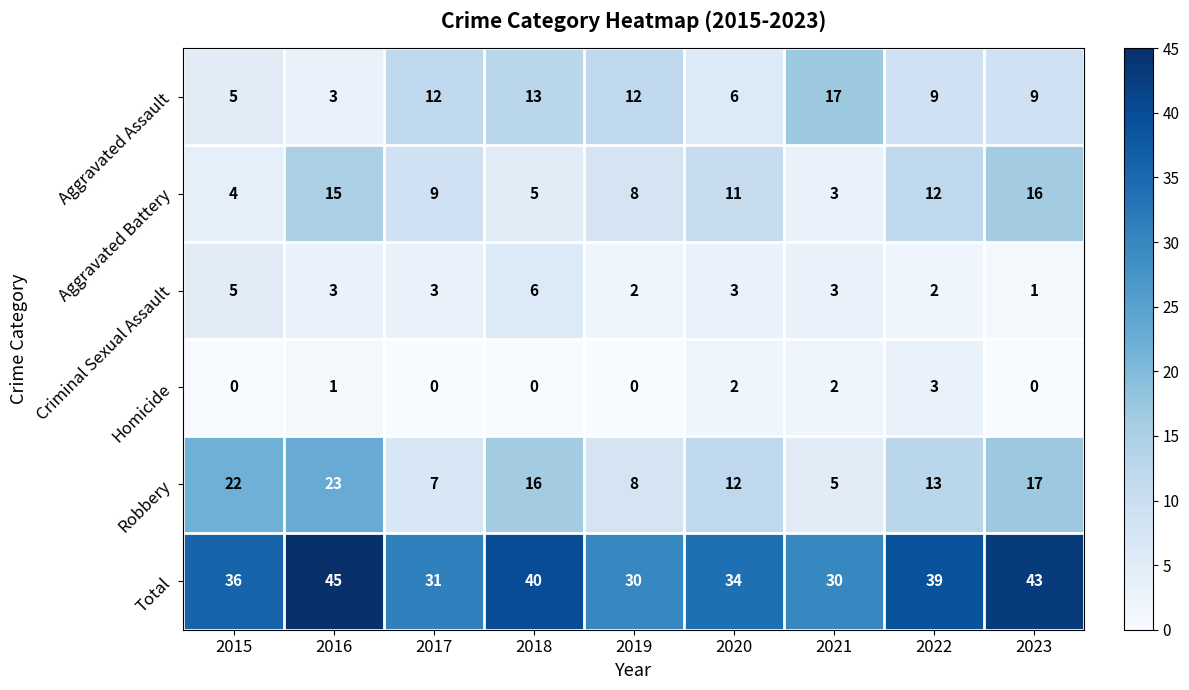

Count the Homicide values in the range 0 to 2.

8